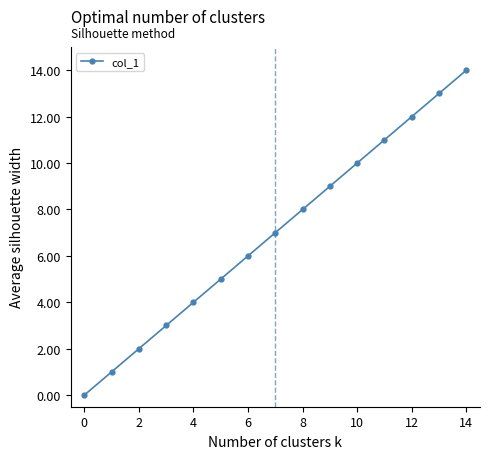

Does the chart display data point markers on the line(s)?

Yes